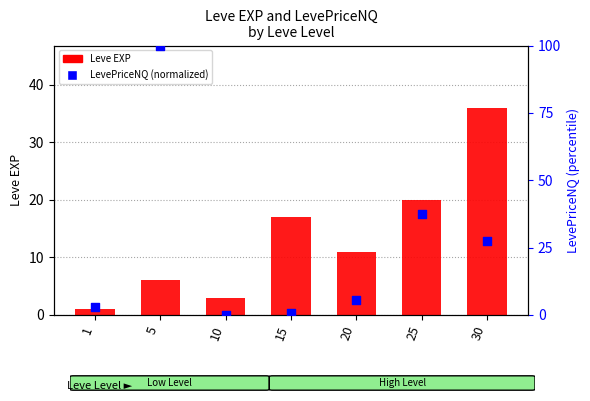

Which series has the largest total across all categories?

LevePriceNQ (normalized)